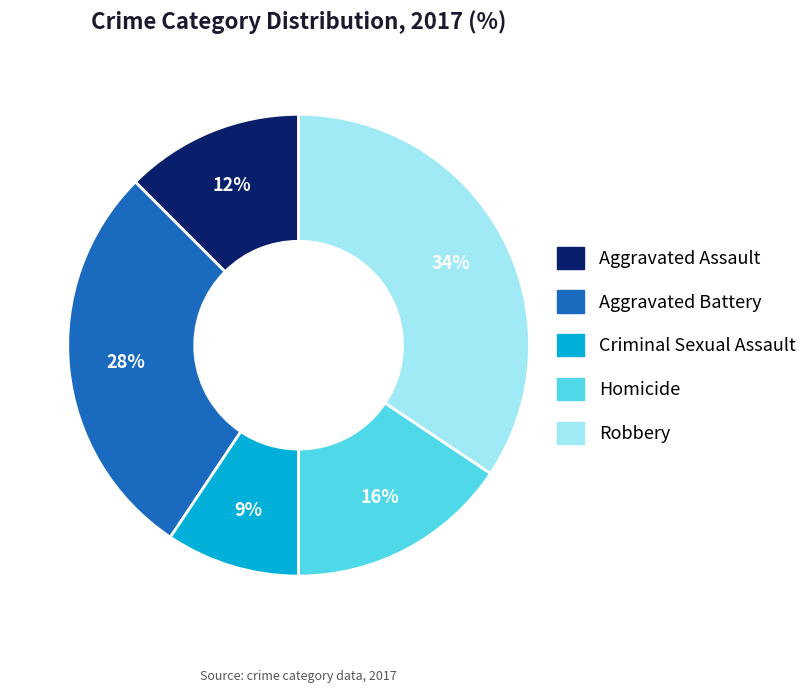

How many segments does this pie chart have?

5